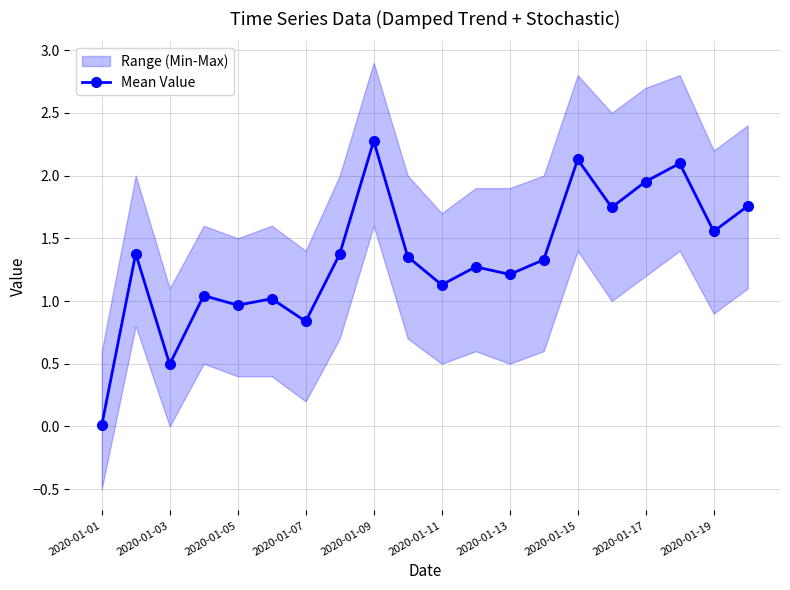

What is the label of the 20th point from the right?

2020-01-01